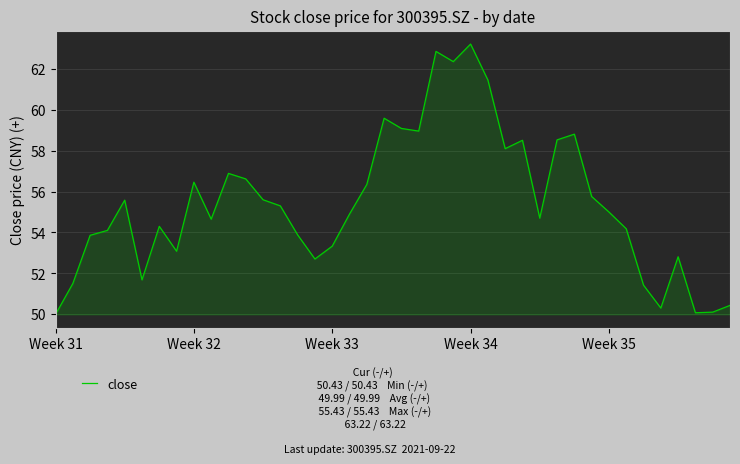

What is the minimum value shown in the chart?

50.0